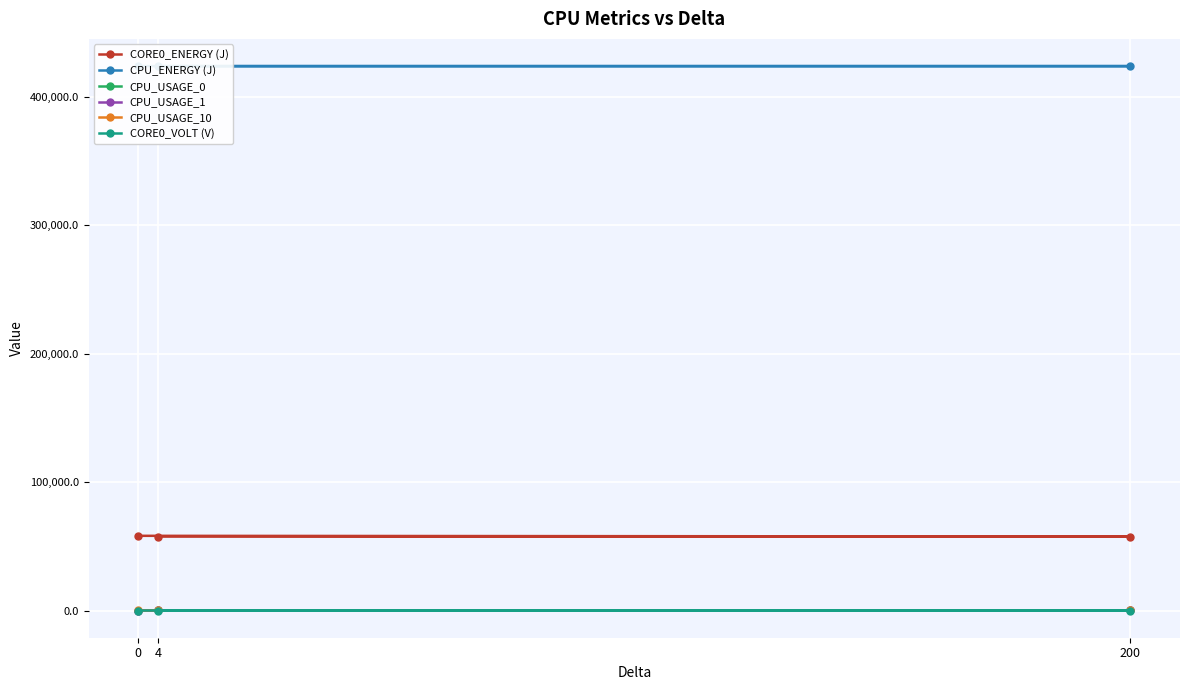

What is the spread (max minus min) of values at 200?

423858.7